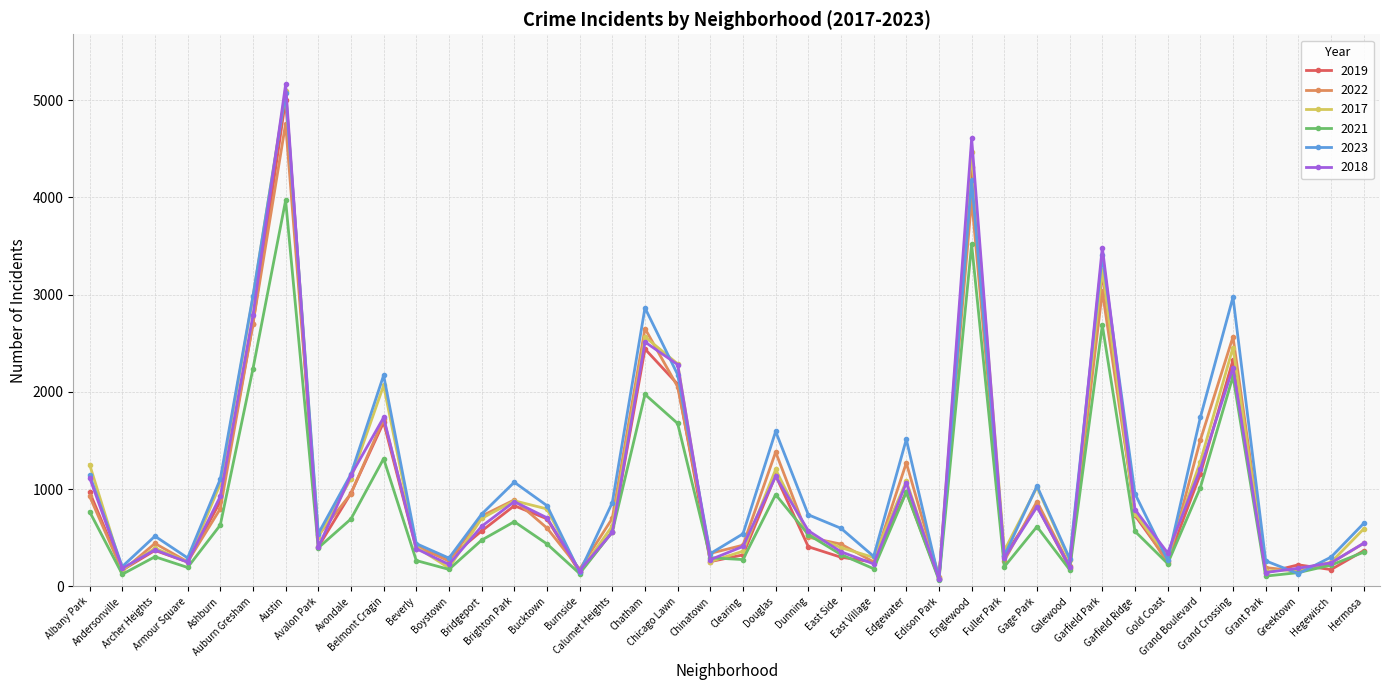

Where does the 2018 series first go above 571?

Albany Park